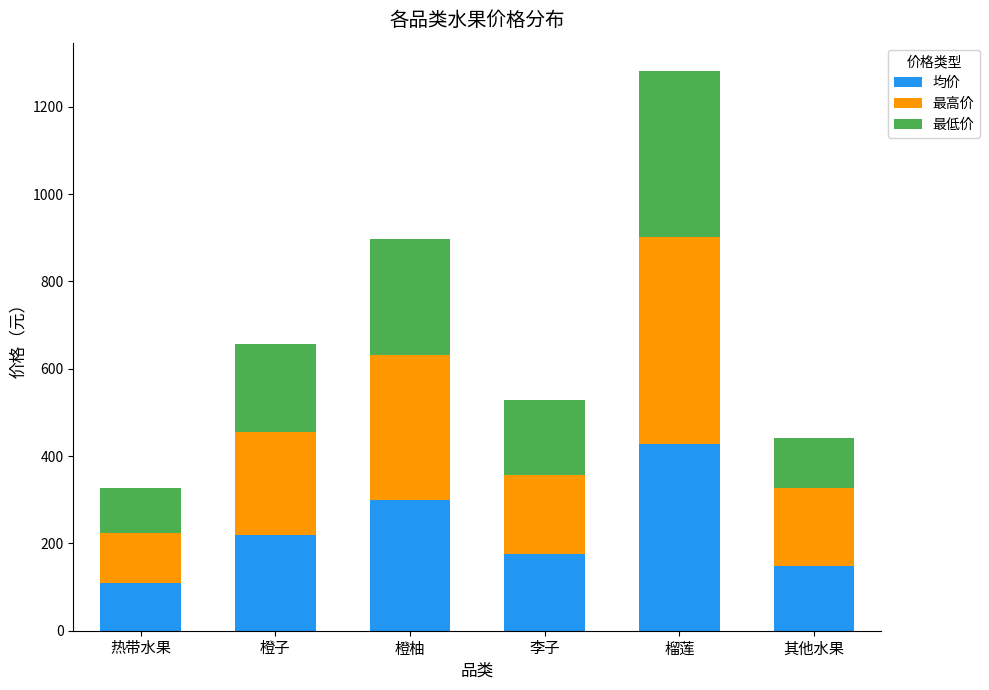

The 均价 series shows 194.3 at 其他水果. True or false?

False